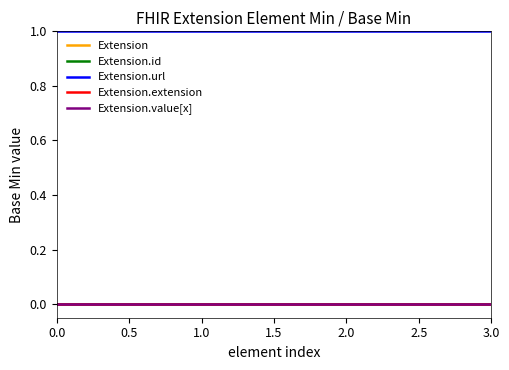

Is this an area chart (filled region under the line)?

No